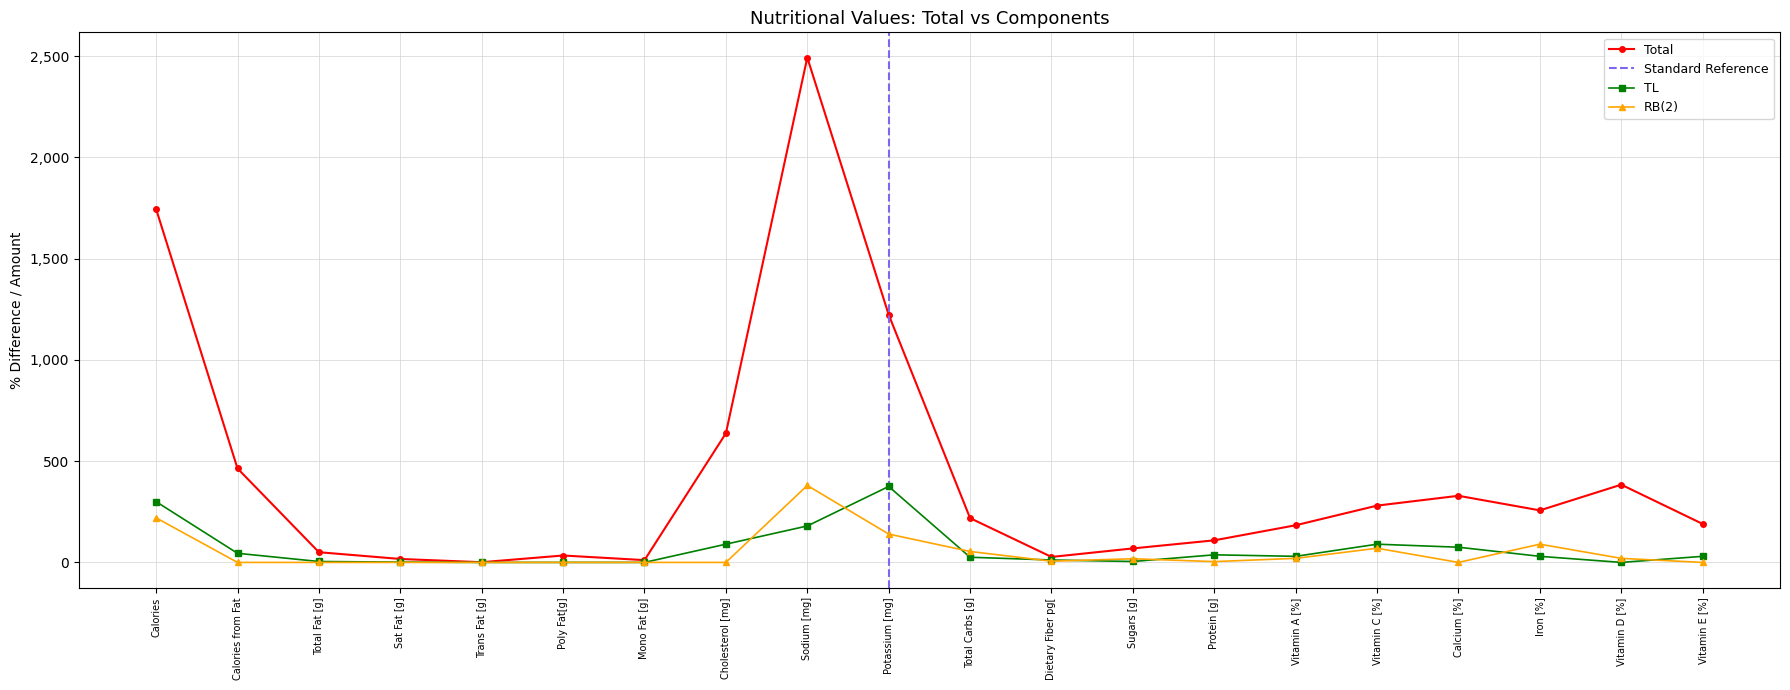

How many values in the Total series are below 218?

10